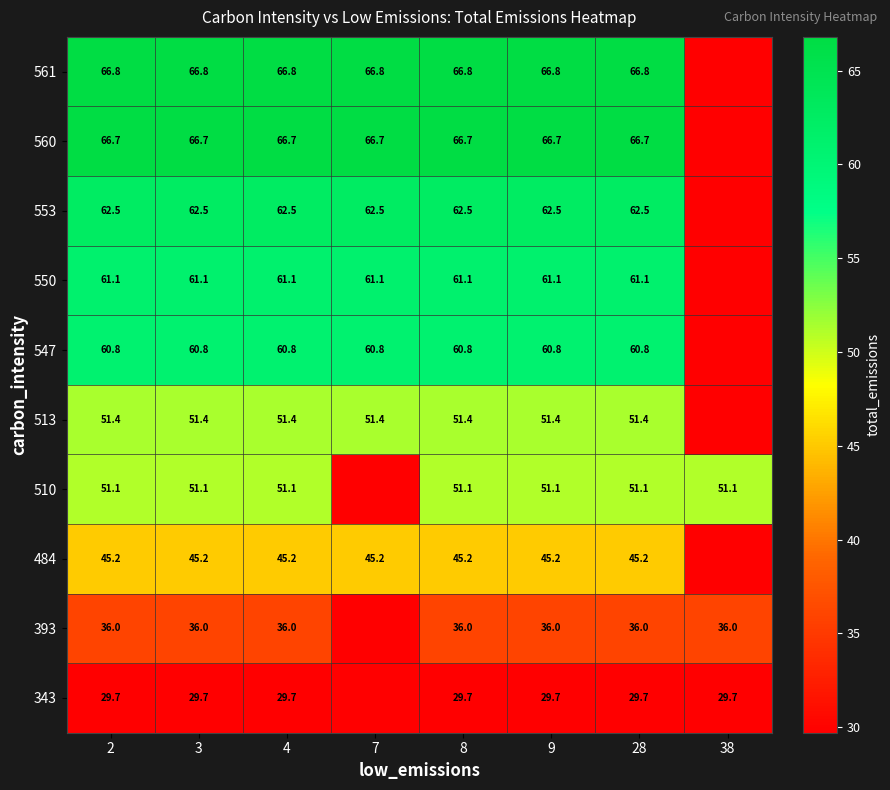

True or false: 561 has a value of 66.8 at 7.

True